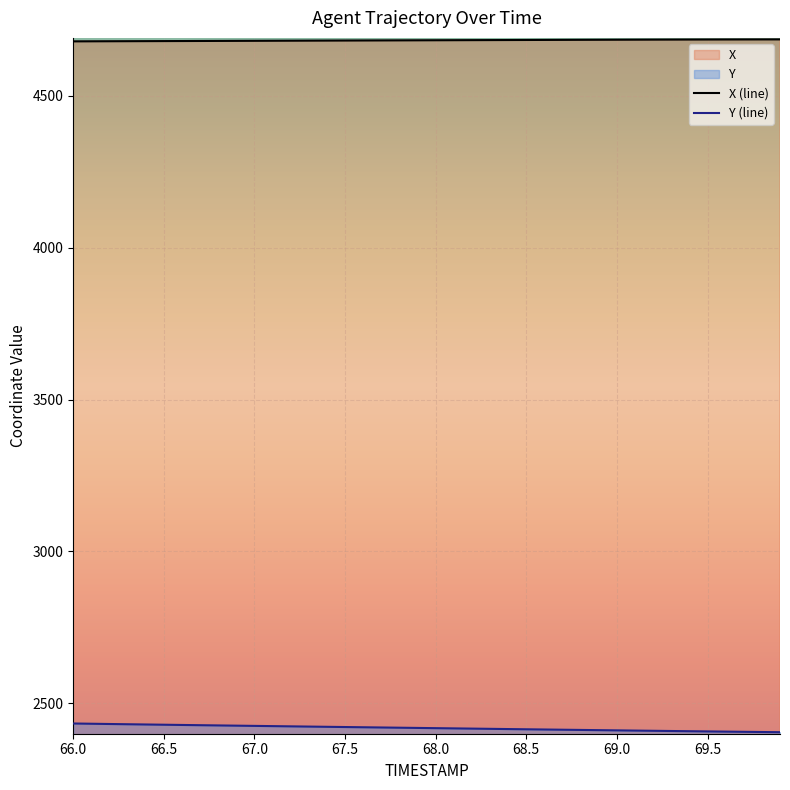

Is it true that Y (line) equals 4102.5 at 66.0?

False